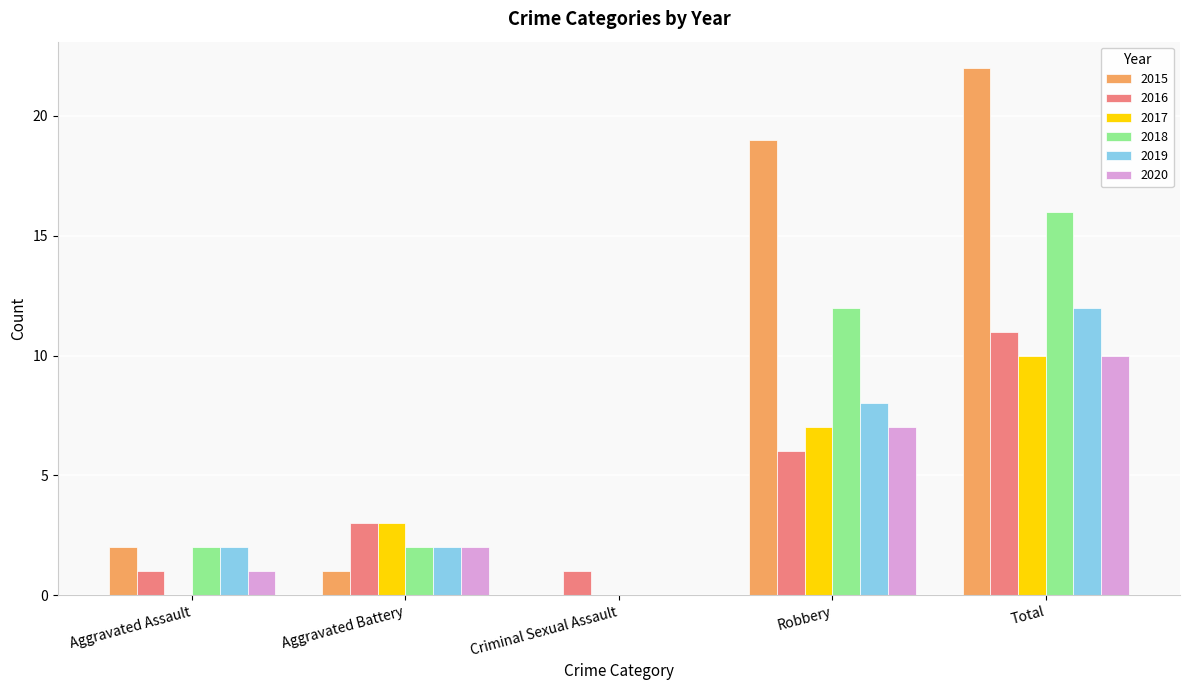

At which category does the chart reach its peak across all series?

Total